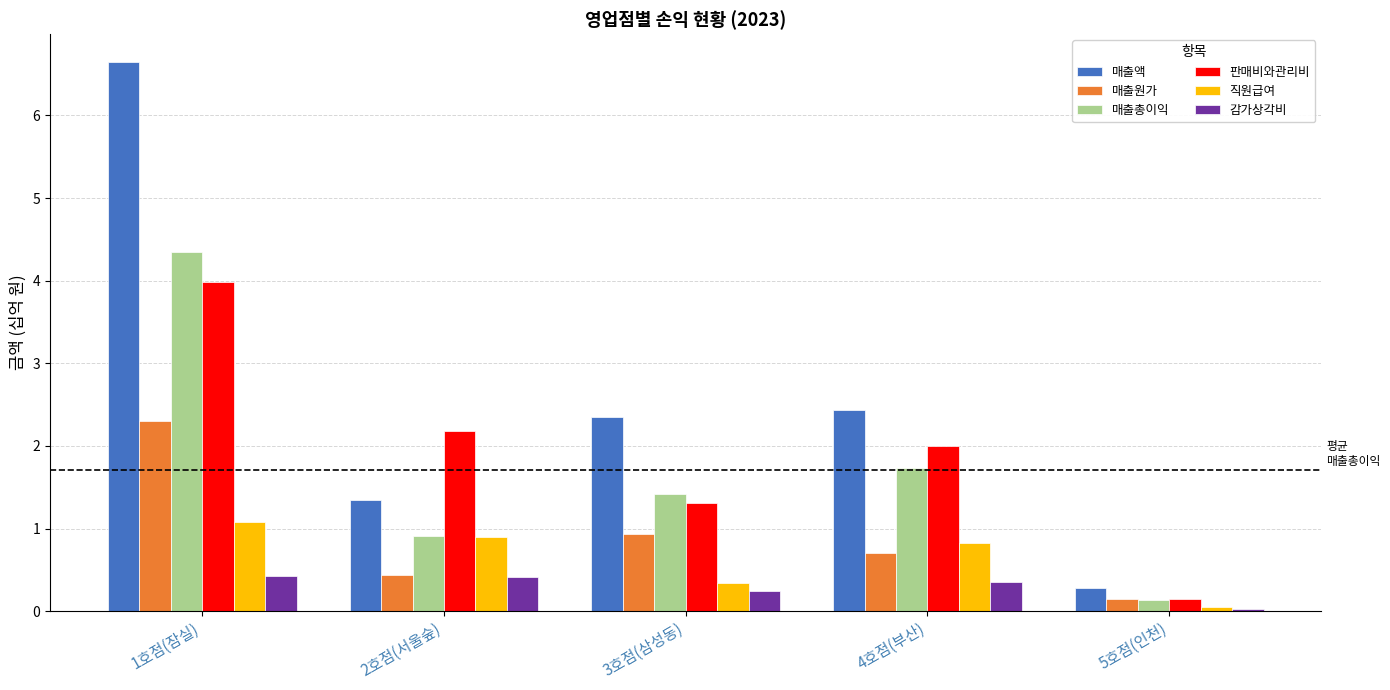

Which series has the largest total across all categories?

매출액